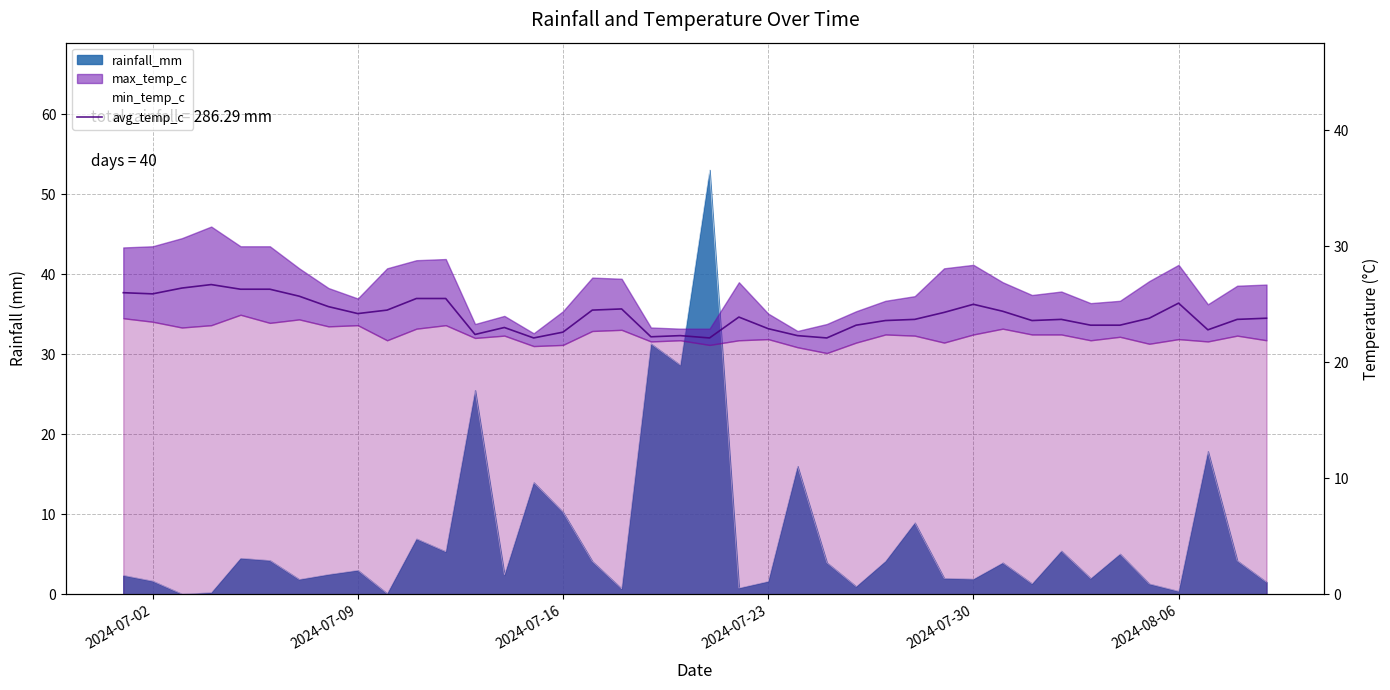

How many data points are above 23?

29